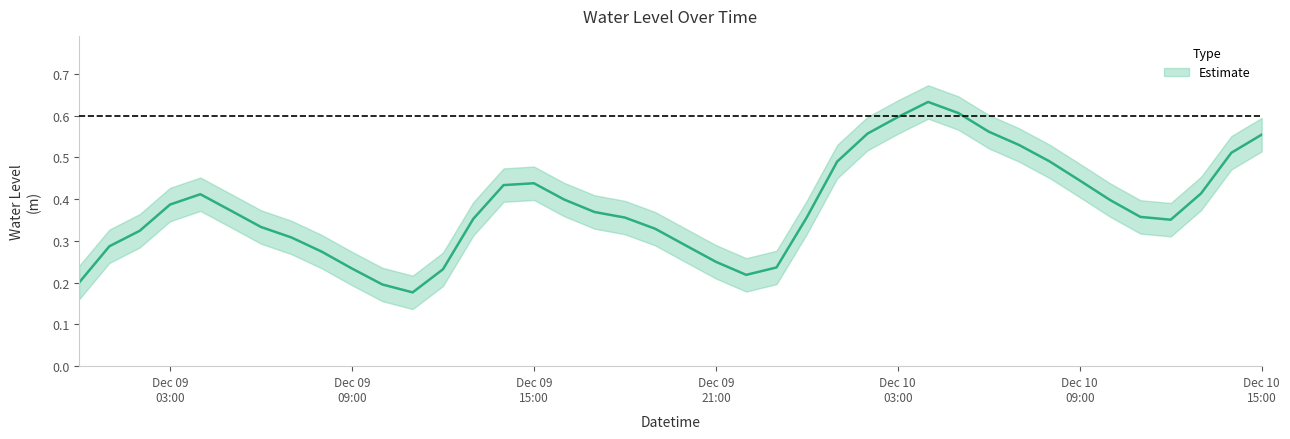

True or false: the data shows 0.4 at 2022-12-09 18:00:00.

True